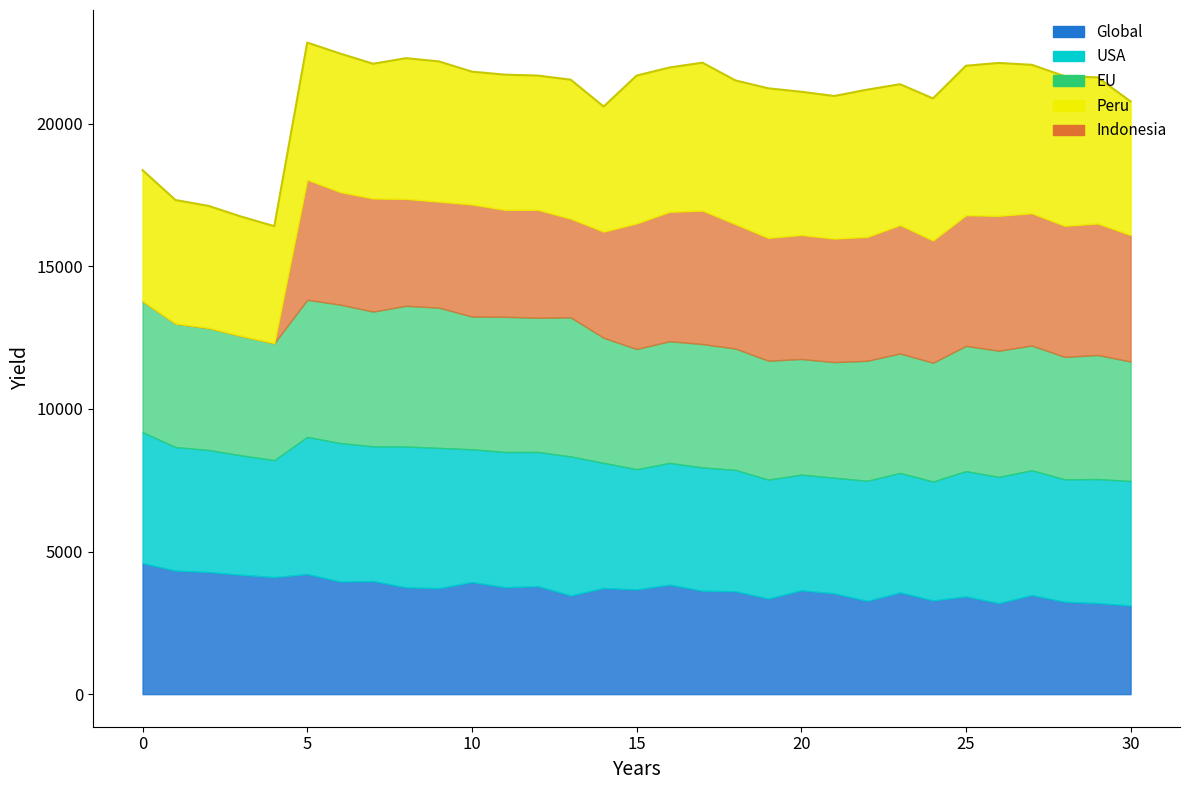

Reading left to right, extract all data points from this chart.

18369.2	17321.6	17118.0	16740.0	16405.6	22841.7	22456.8	22099.8	22295.4	22181.3	21822.8	21717.3	21685.3	21541.1	20599.8	21684.0	21968.8	22137.1	21516.1	21238.1	21117.5	20969.3	21191.0	21382.6	20884.1	22030.2	22128.1	22062.3	21661.7	21621.8	20778.7